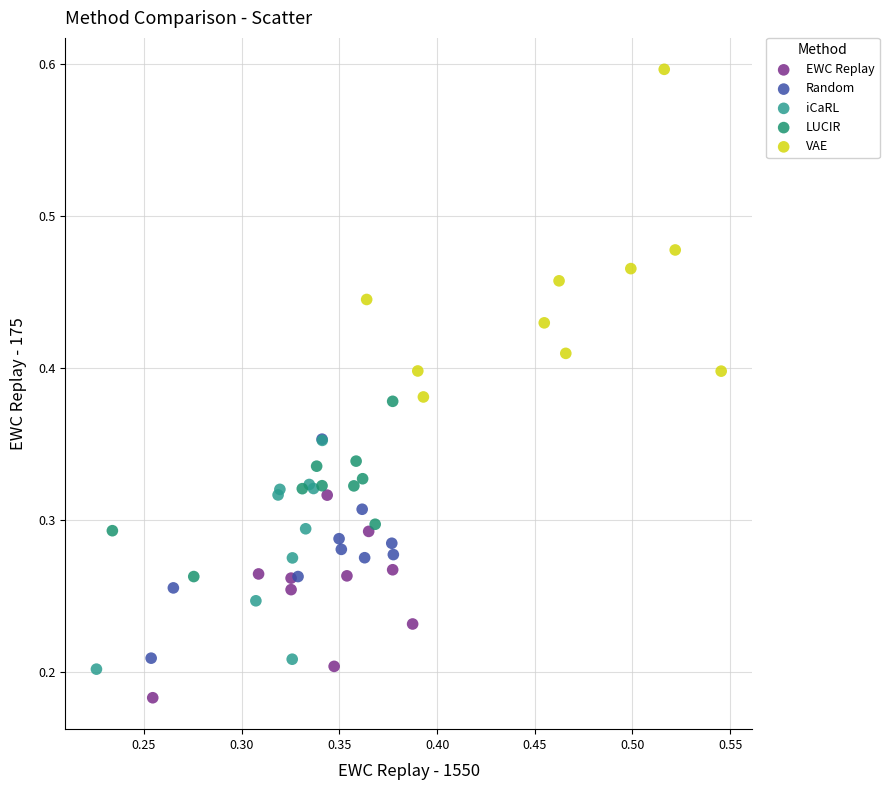

What are all the series names shown in the legend?

EWC Replay, Random, iCaRL, LUCIR, VAE